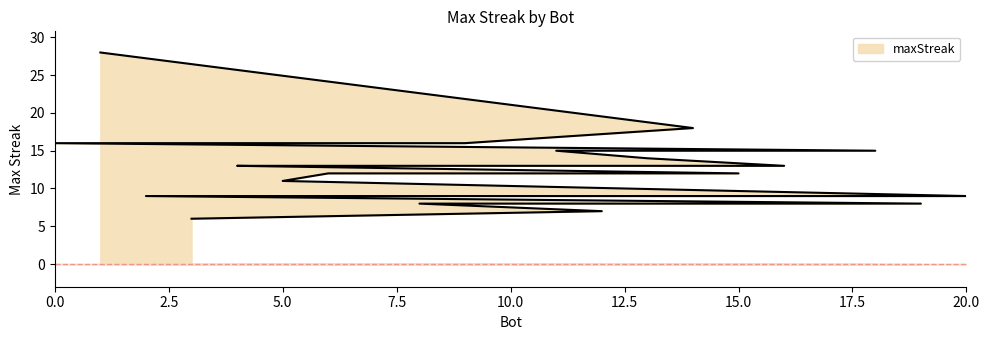

How many lines are shown in the chart?

1